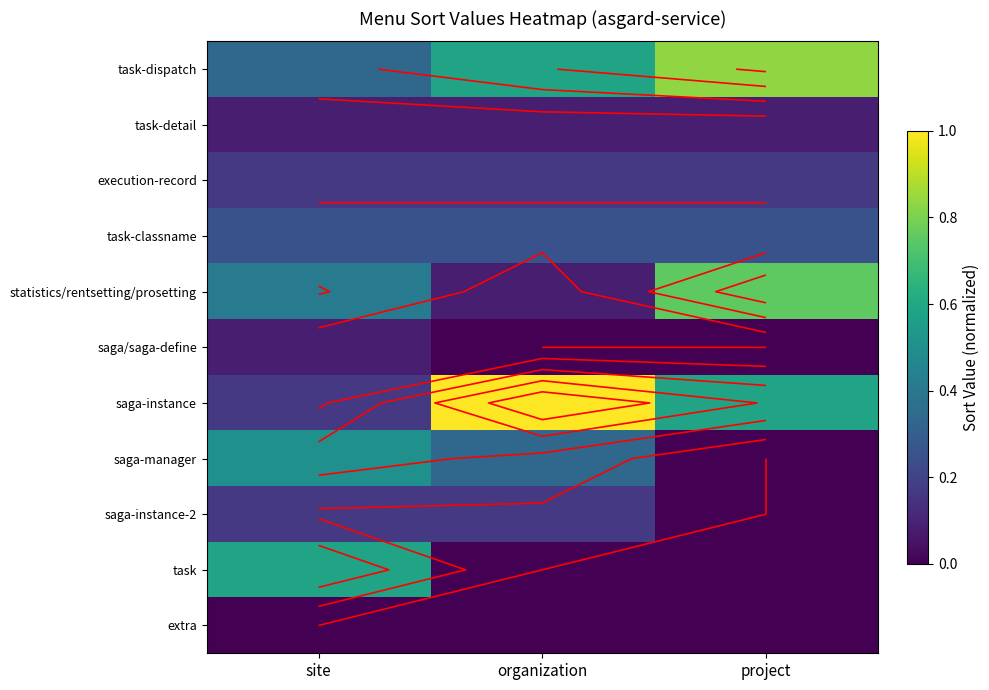

The value of statistics/rentsetting/prosetting at organization is 0.0. True or false?

False